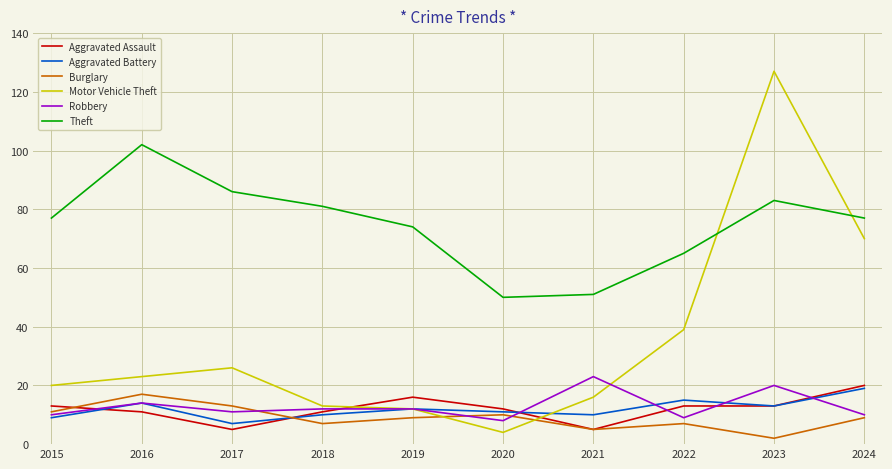

How many lines are shown in the chart?

6